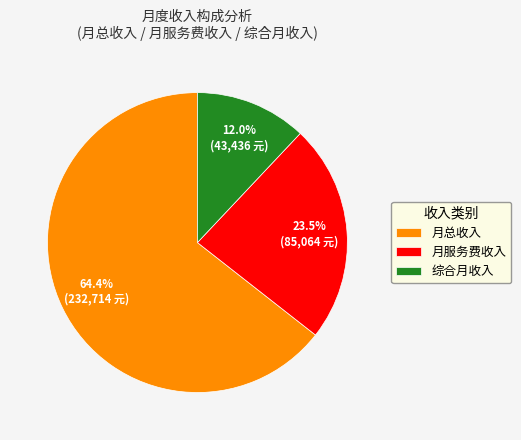

How much of the chart is everything except 综合月收入?

88.0%